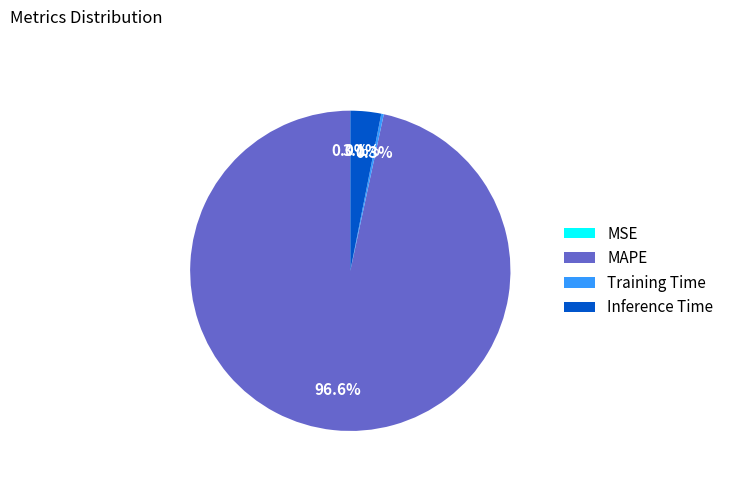

To the nearest percent, what portion does MAPE represent?

97%